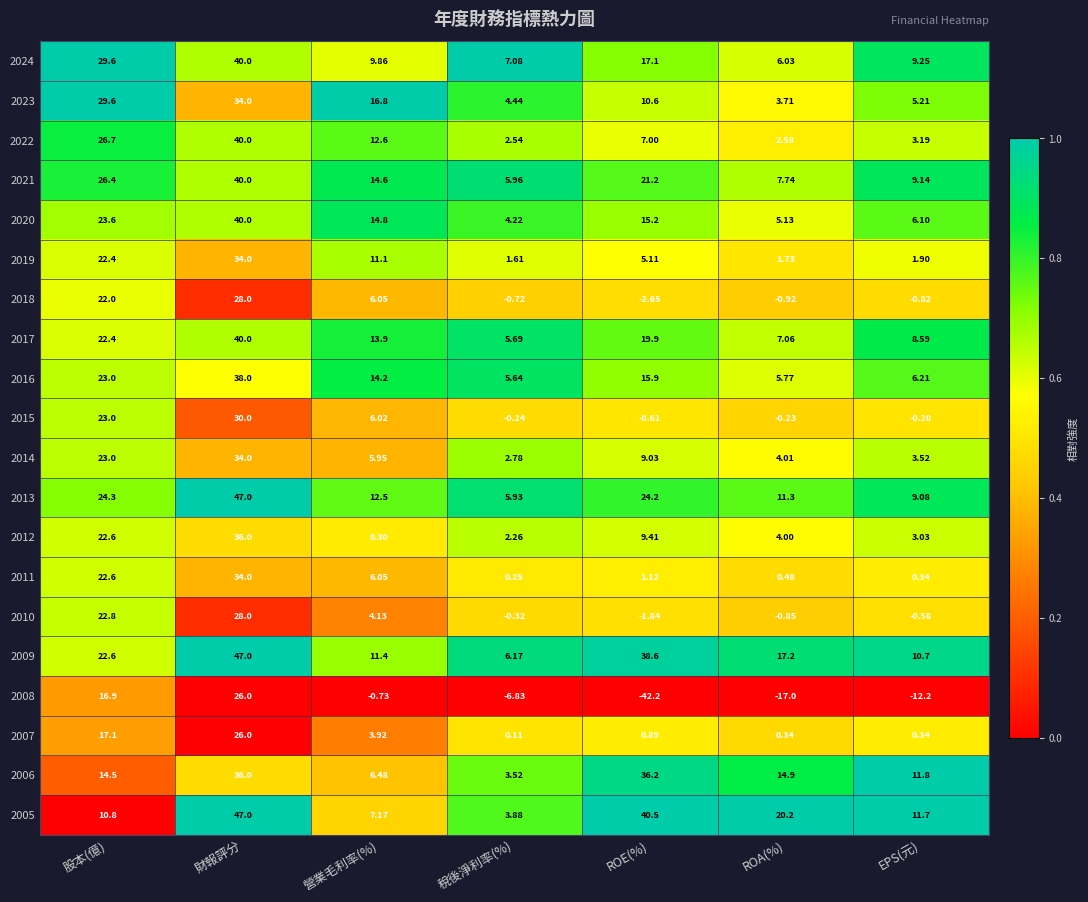

Where is 2006 nearest to the value 19?

ROA(%)